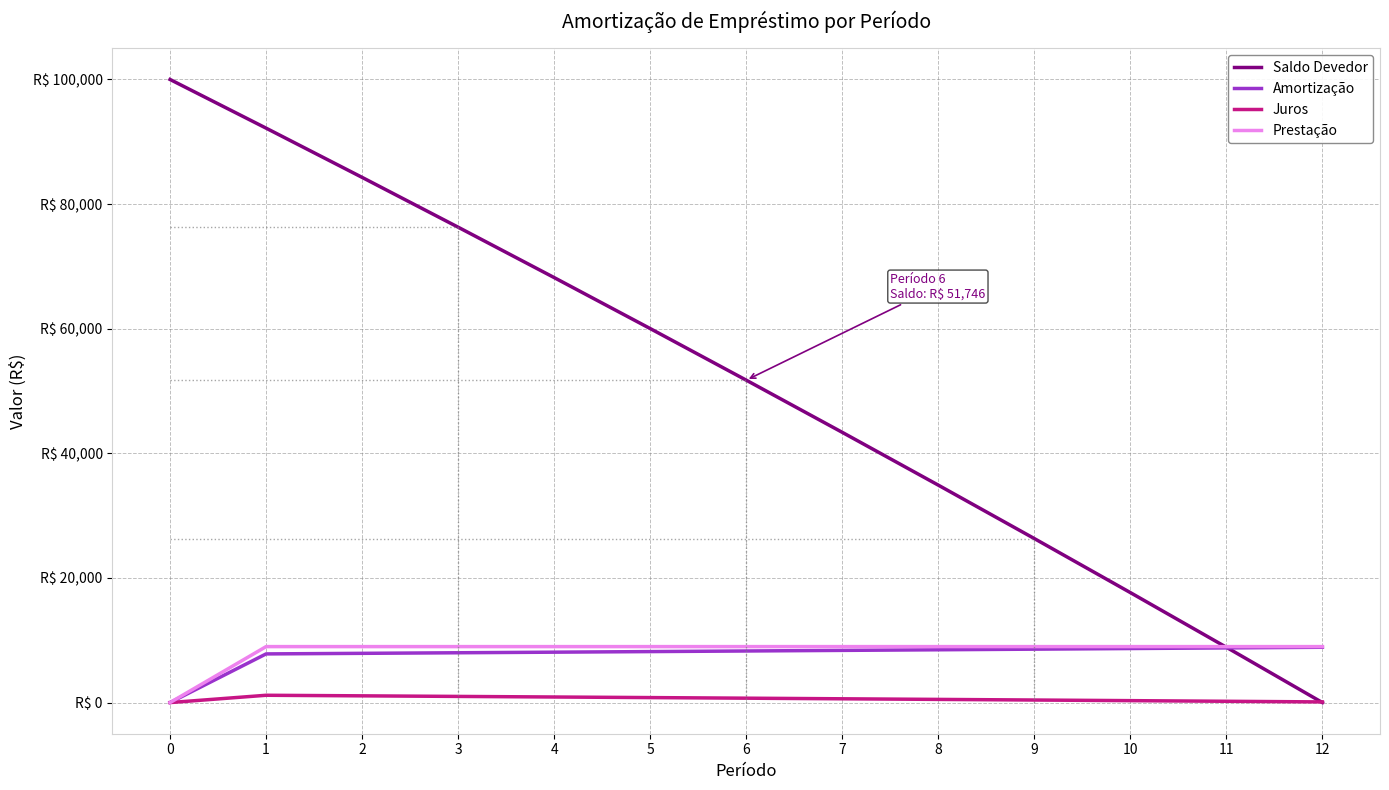

The Prestação series shows 14736.8 at 7. True or false?

False